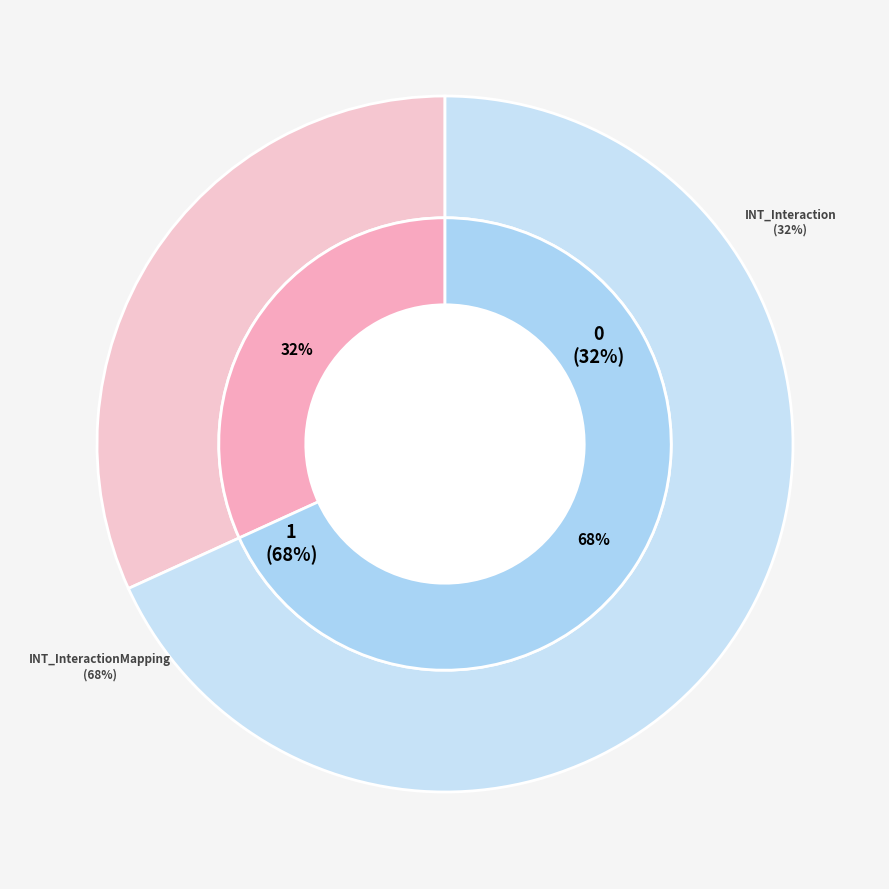

How many slices are in this pie chart?

2